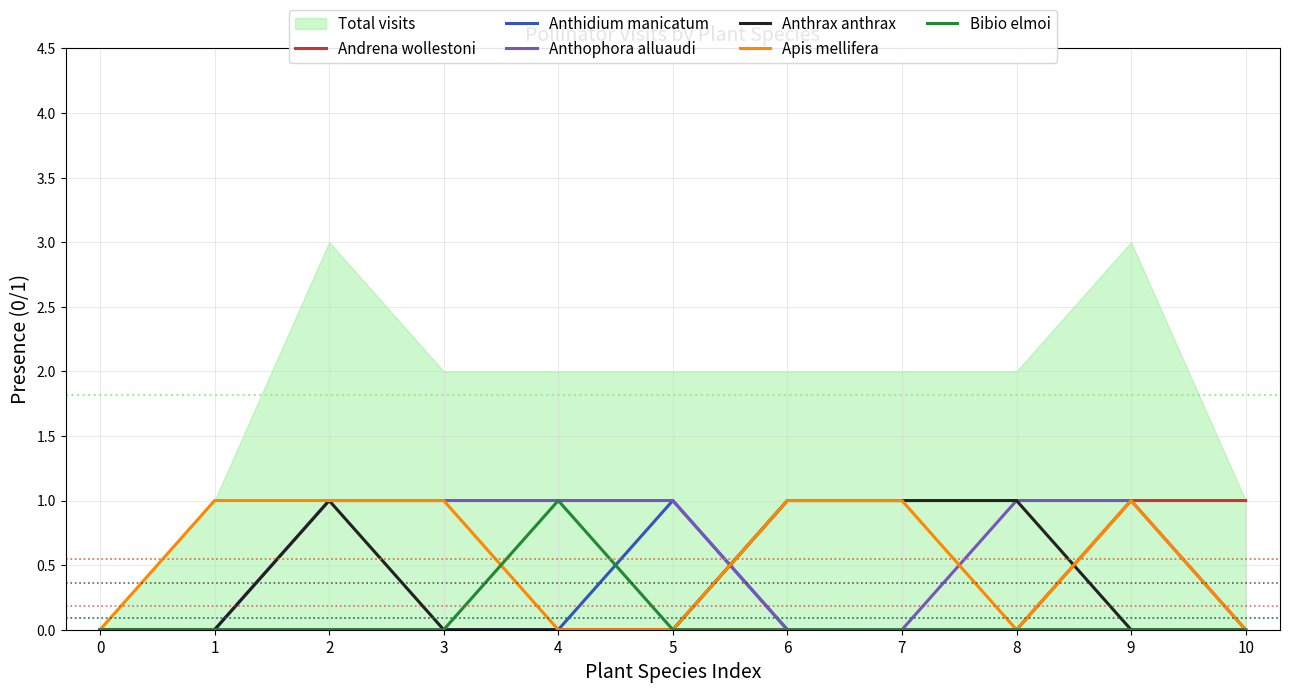

How many lines are shown in the chart?

6